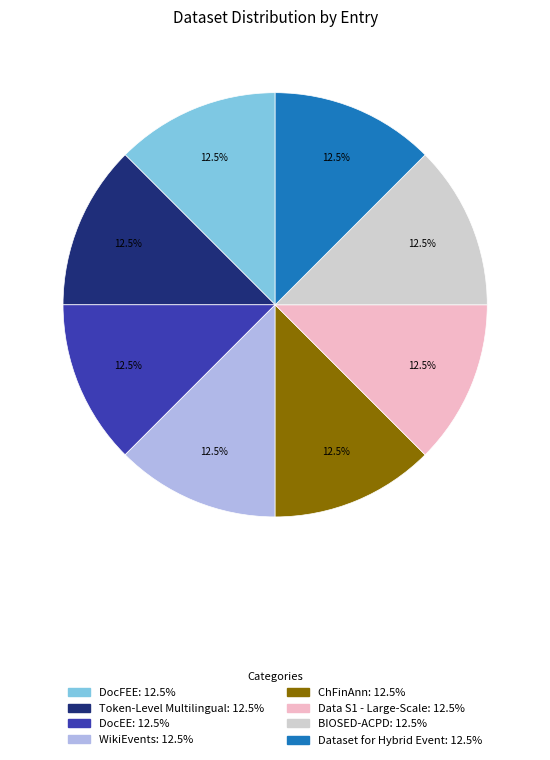

The Dataset for Hybrid Event slice represents 1% of the pie. True or false?

False